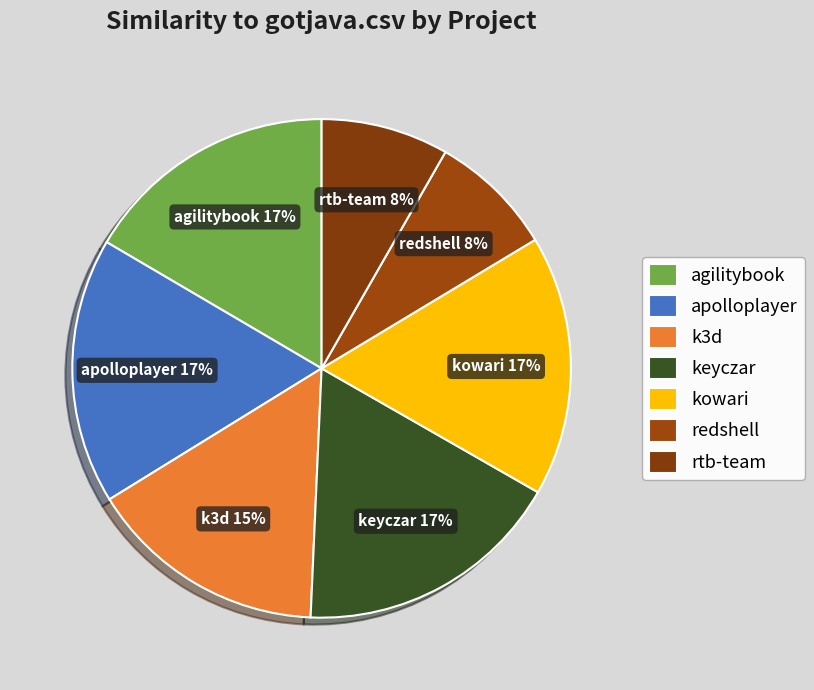

To the nearest percent, what is the difference between the largest and smallest slice percentages?

9%